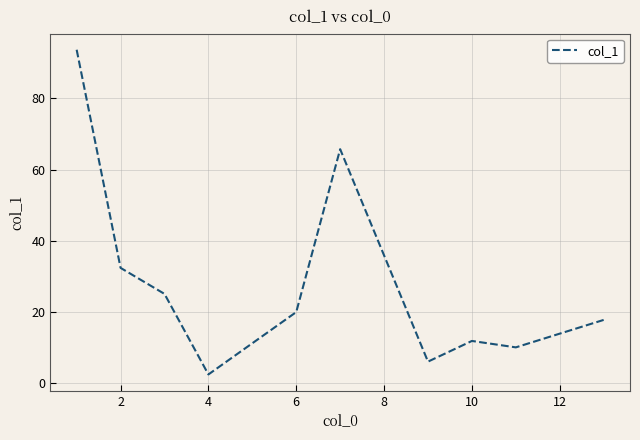

What is the minimum value shown in the chart?

2.5